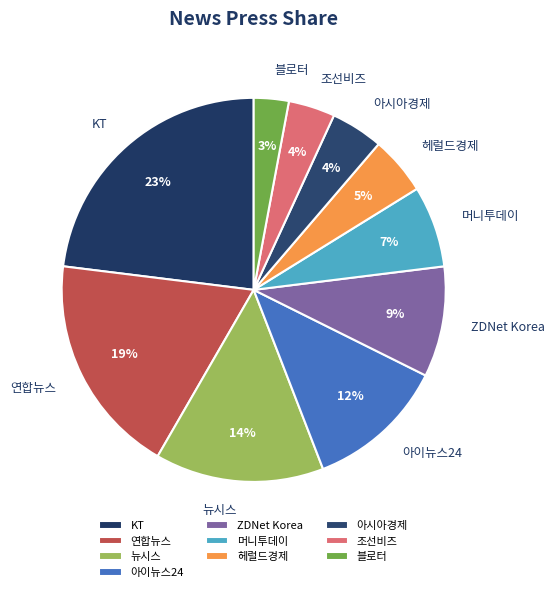

Do 조선비즈 and KT together represent more than half of the pie?

No